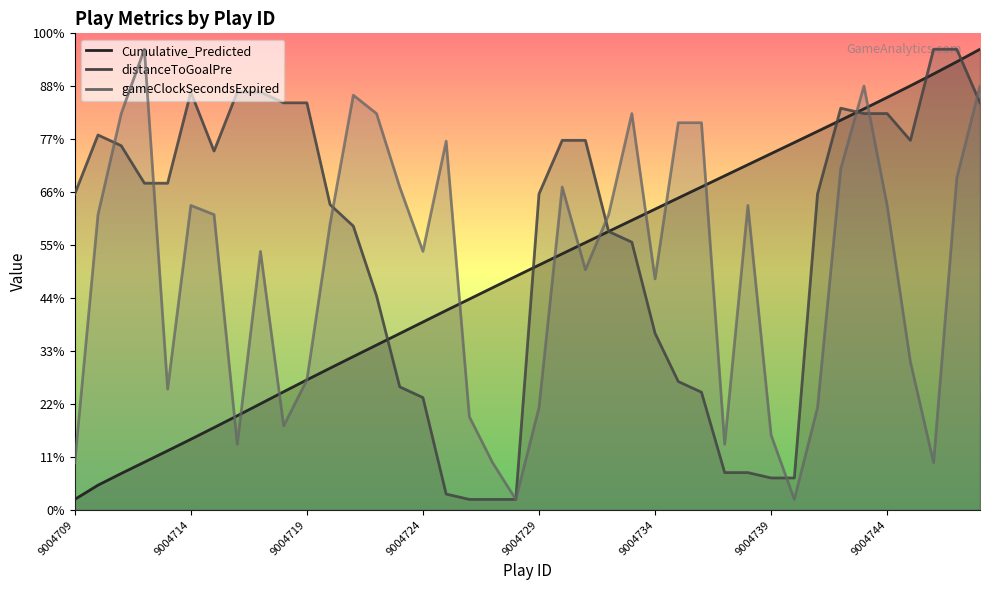

Which series has the widest spread of values?

Cumulative_Predicted